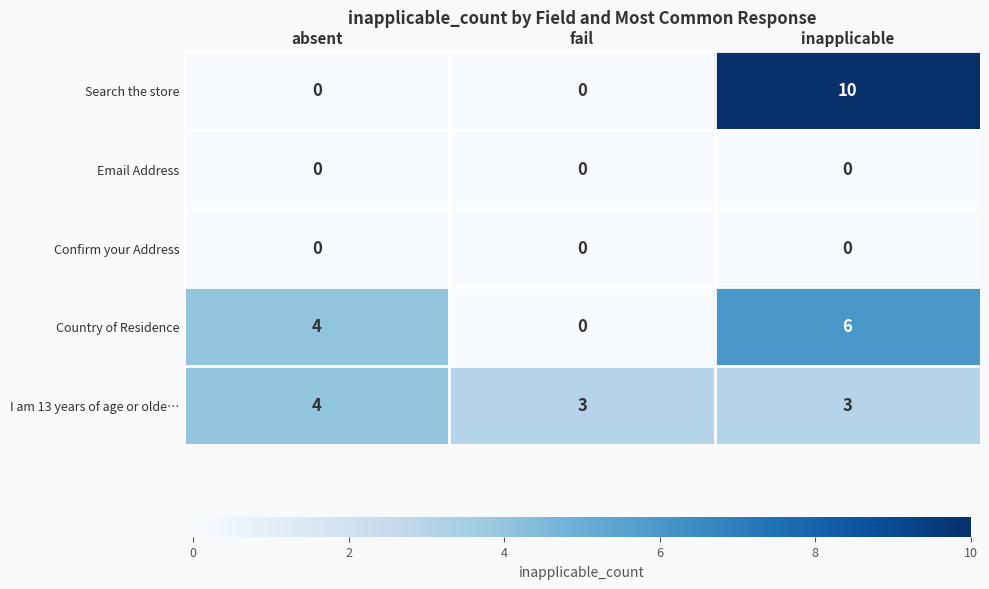

Which series changed the most between fail and inapplicable?

Search the store